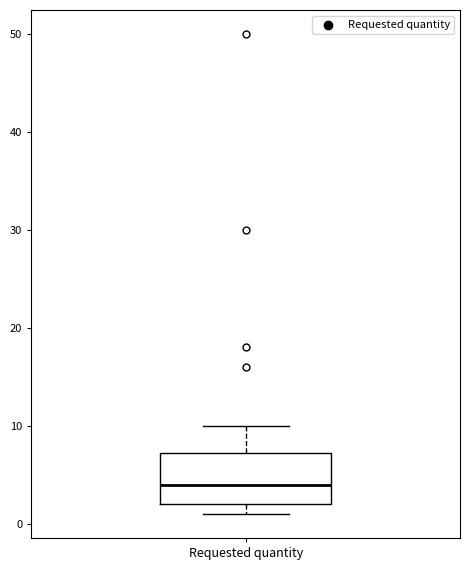

Read this box plot against the y-axis: the position of the median line, the range covered by the box, and the ends of both whiskers. The values are not printed on the chart, so give them approximately, as read against the axis.

median 4, box 2 to 7, whiskers 1 to 10